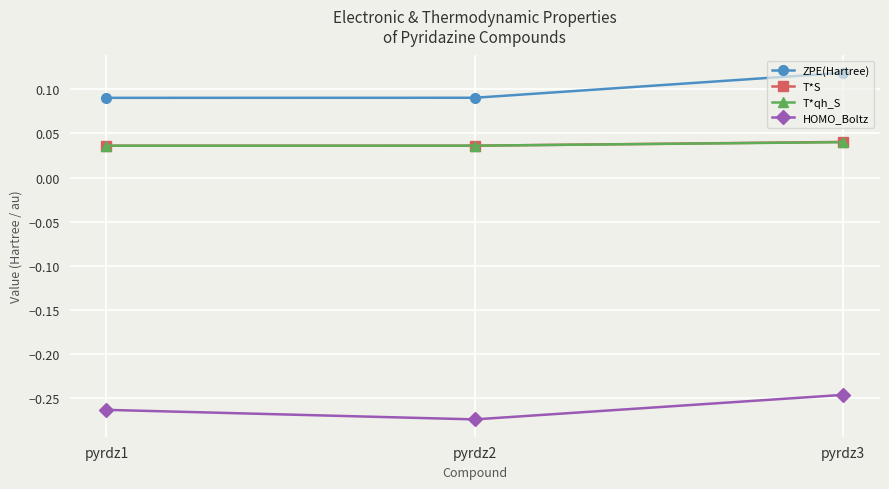

What is the difference between the highest and lowest values at pyrdz3?

0.4